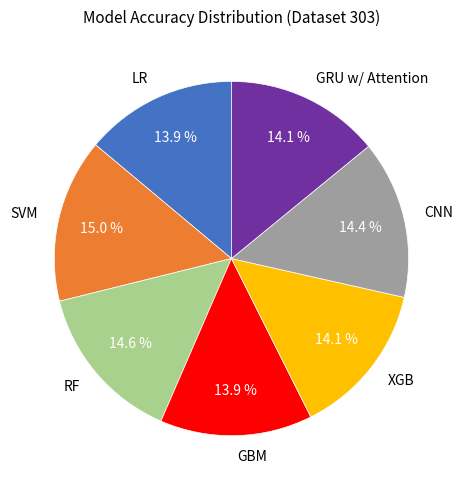

What percentage is the GBM slice, to the nearest percent?

14%